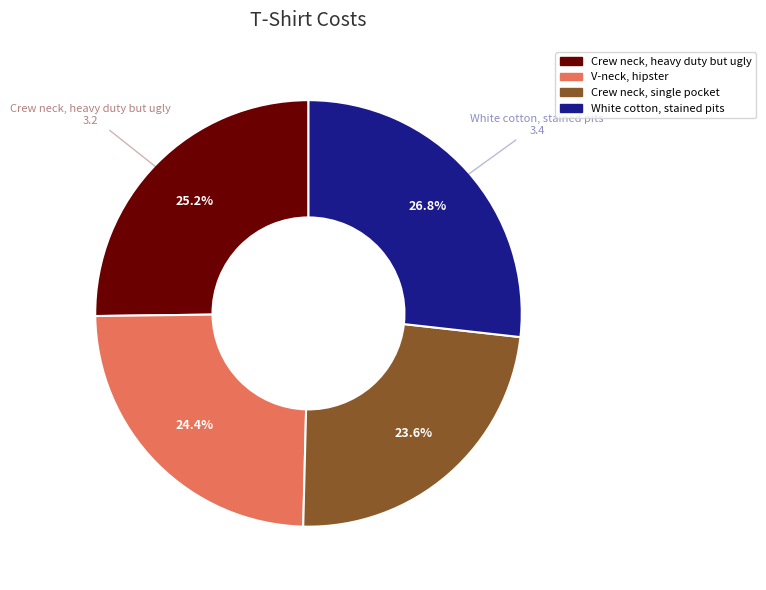

What is the ratio of the value at Crew neck, heavy duty but ugly to the value at V-neck, hipster?

1.0